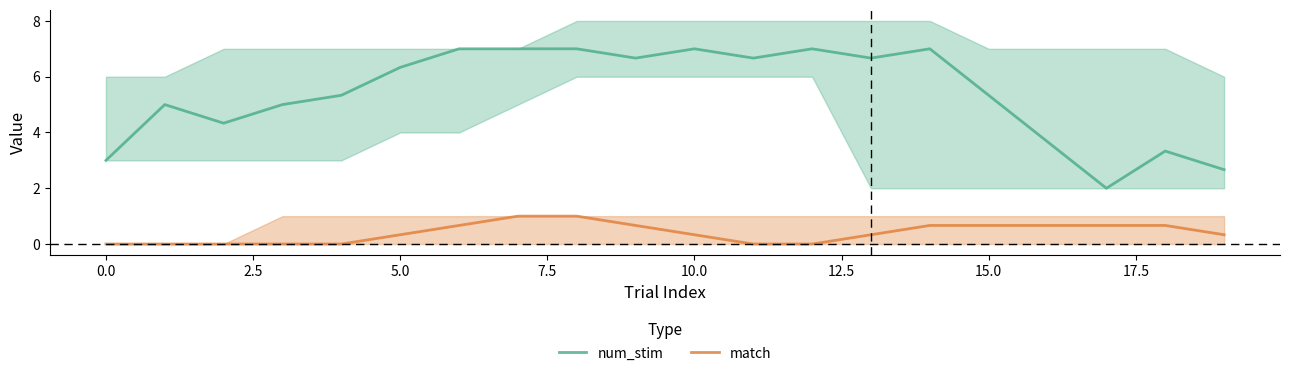

What is the sum of all num_stim values?

108.0